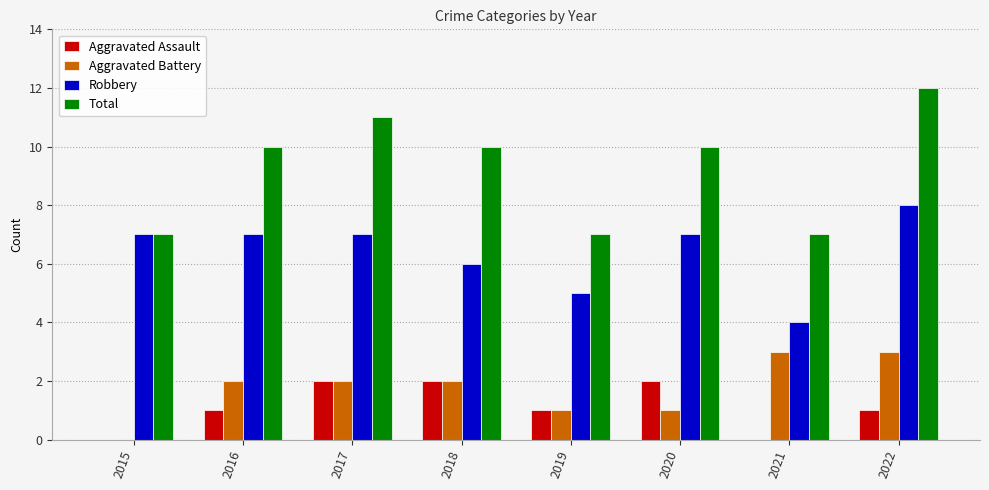

What is the maximum value for Aggravated Assault?

2